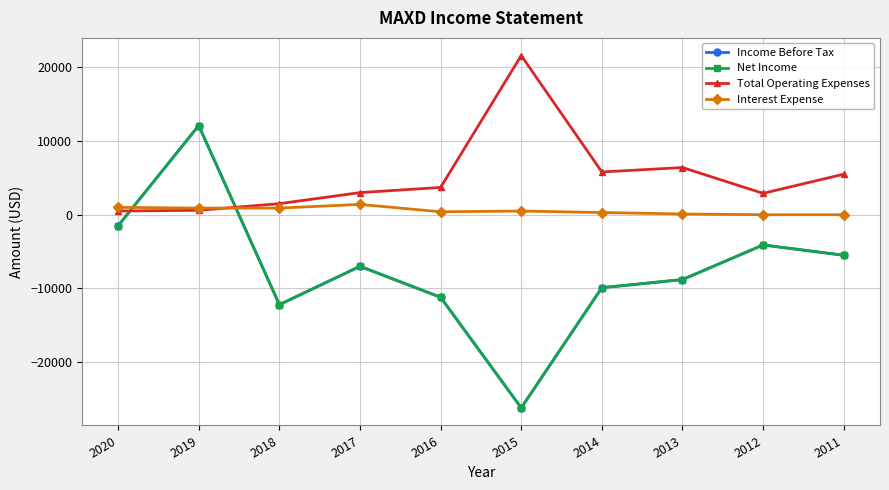

True or false: Income Before Tax has a value of -6301 at 2012.

False